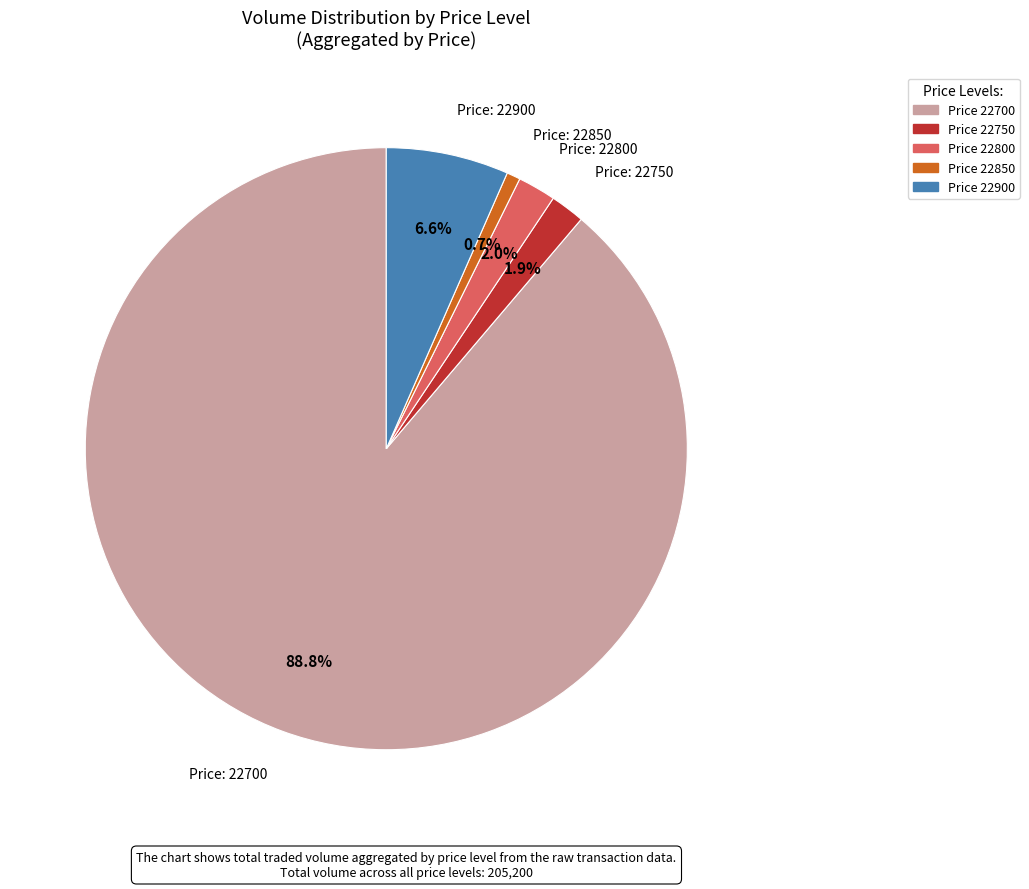

Does any single category account for the majority?

Yes